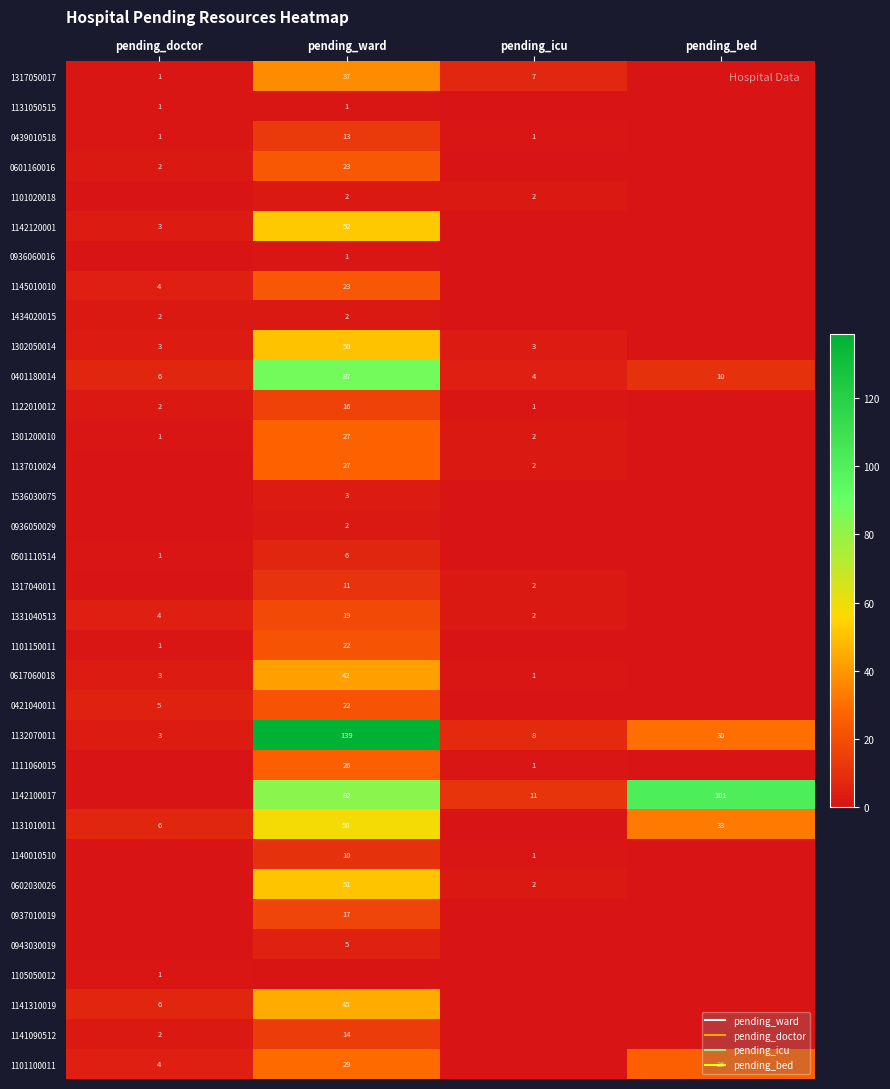

What is the total value across all series at pending_bed?

200